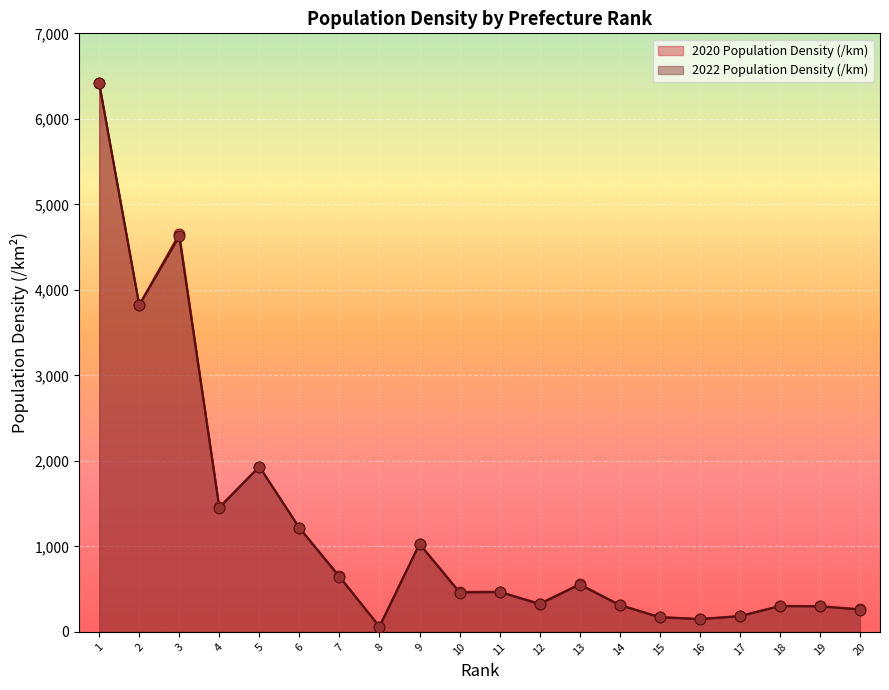

At which category is the sum across all series the highest?

1